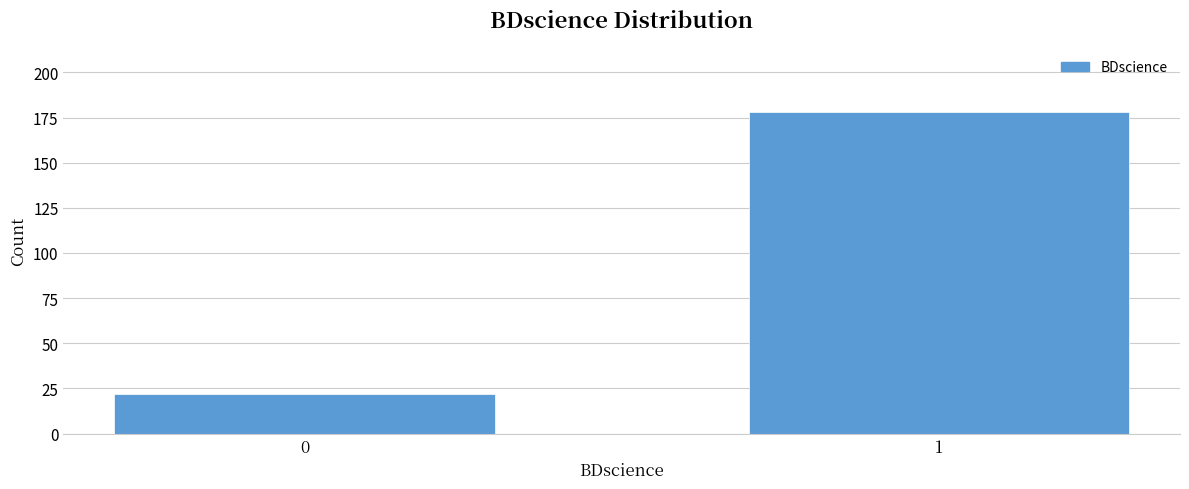

Reading right to left, what are all the values shown in this chart?

1=178	0=22